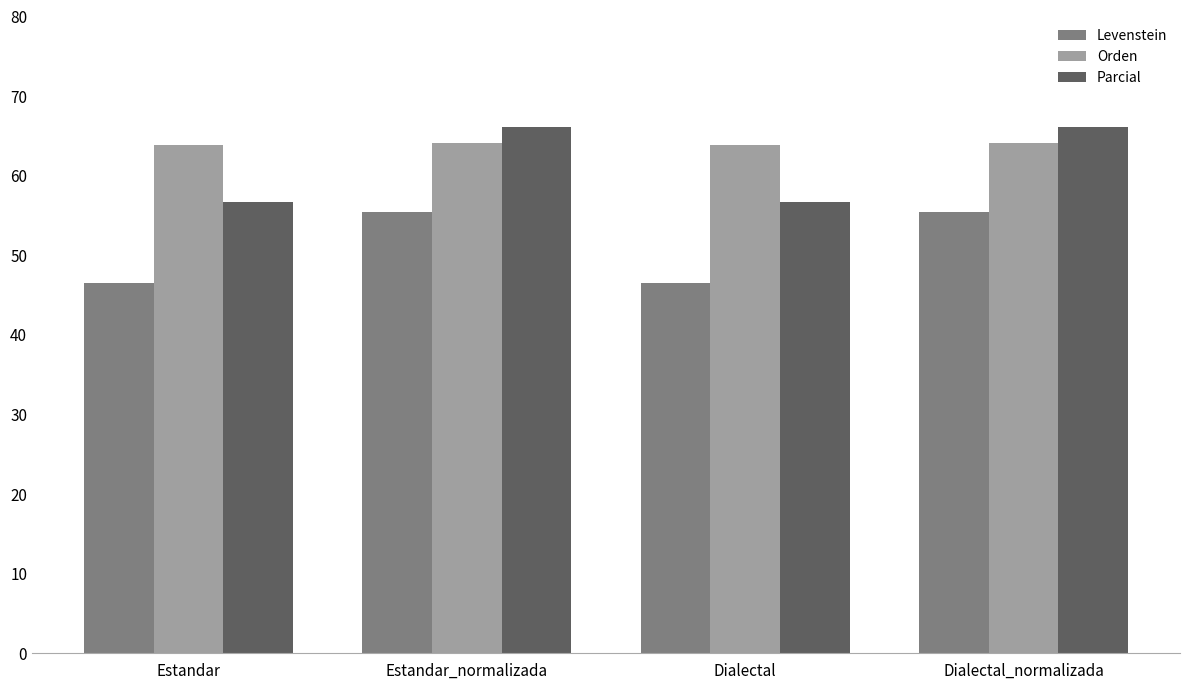

Is the value of Levenstein at Estandar_normalizada greater than the value of Parcial at Dialectal_normalizada?

No